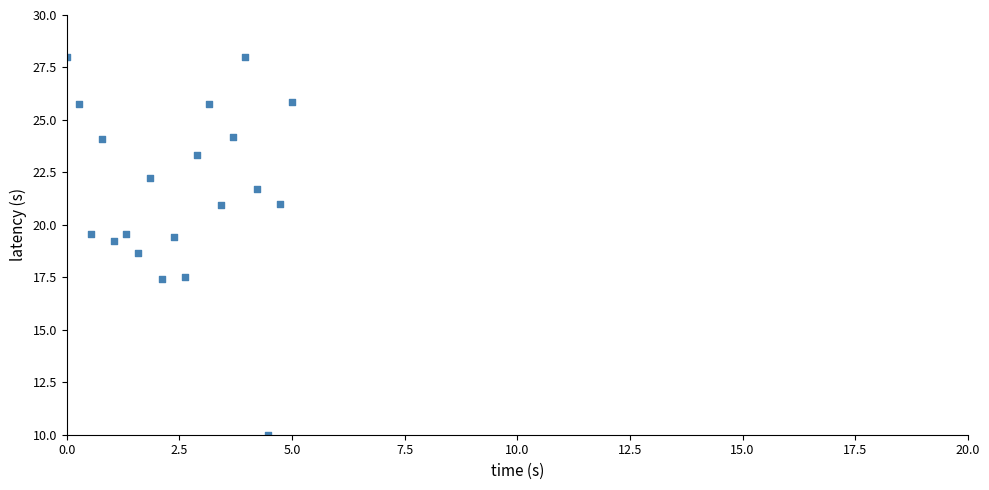

What is the range of X values (max minus min)?

5.0